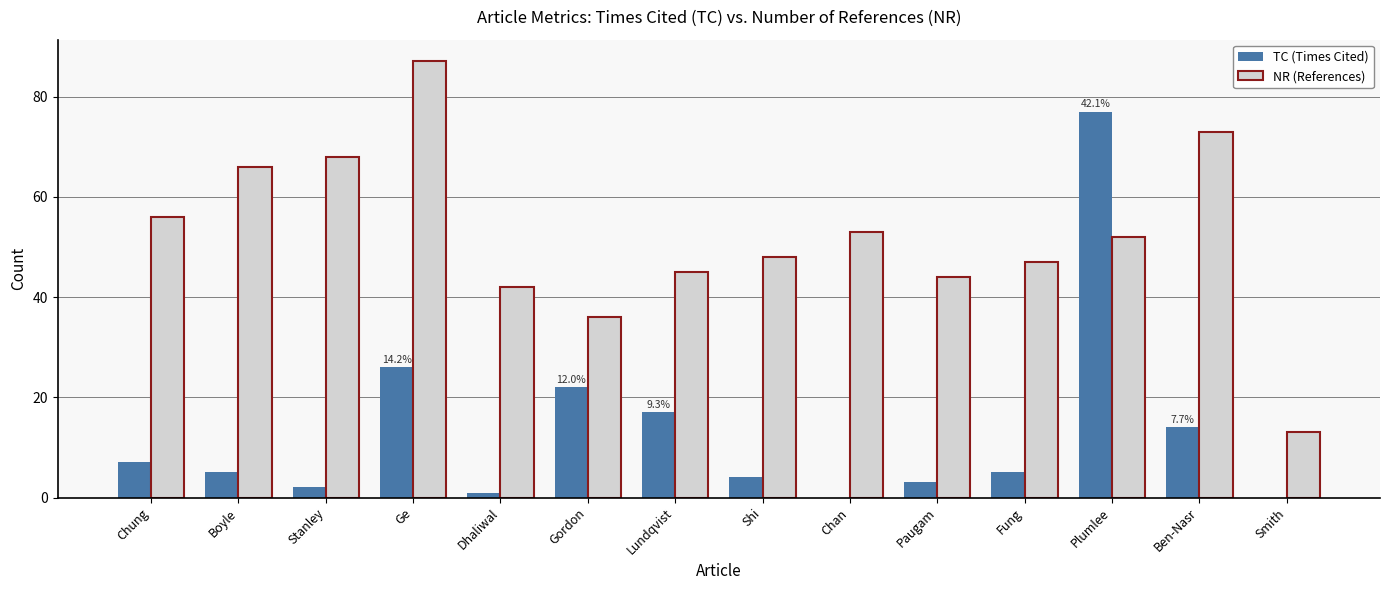

What is the total value across all series at Chung?

63